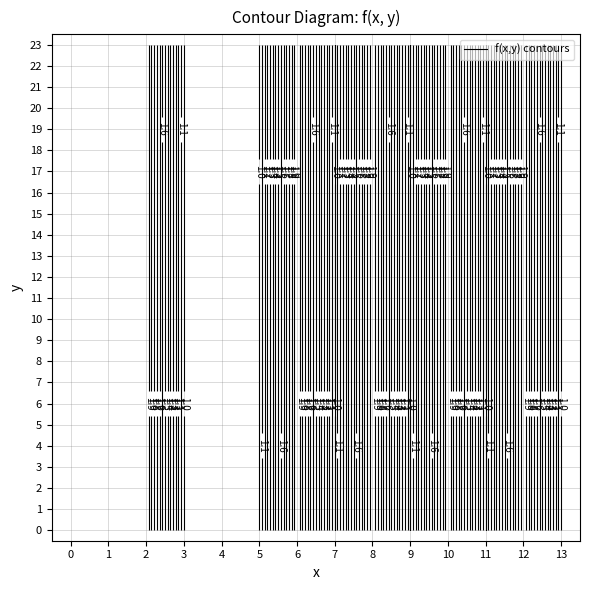

Between 9 and 7, which is larger?

9